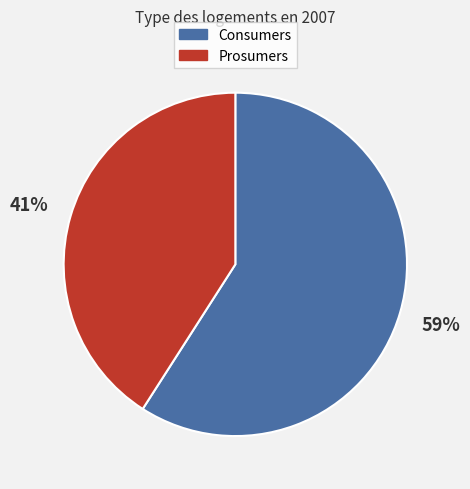

Which slice is the largest?

Consumers